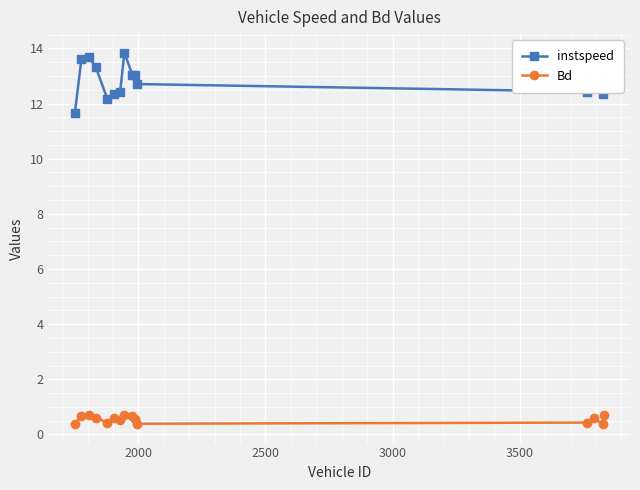

Rank the series by their maximum value, from lowest to highest.

Bd, instspeed